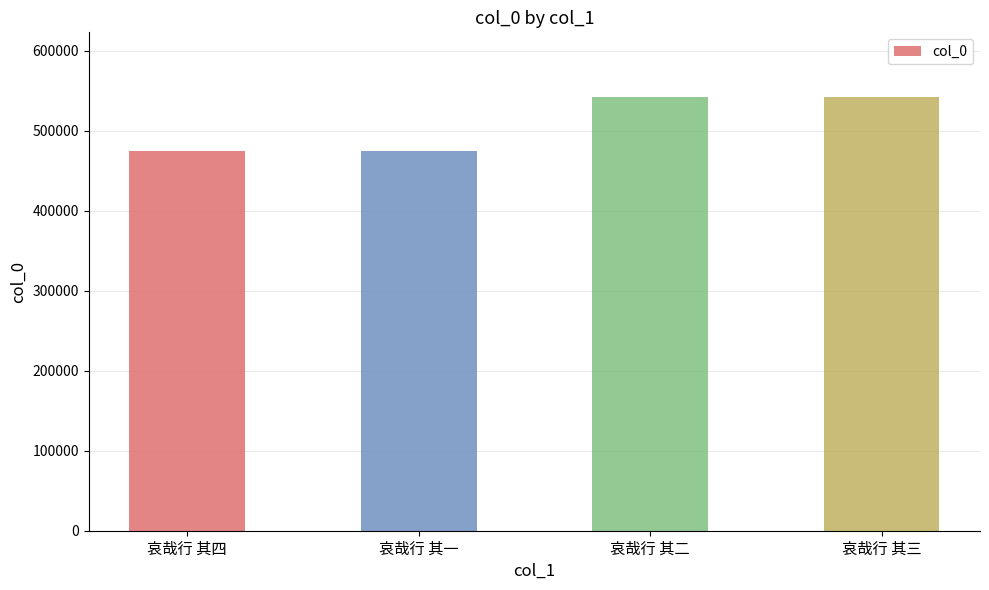

What is the minimum value shown in the chart?

474470